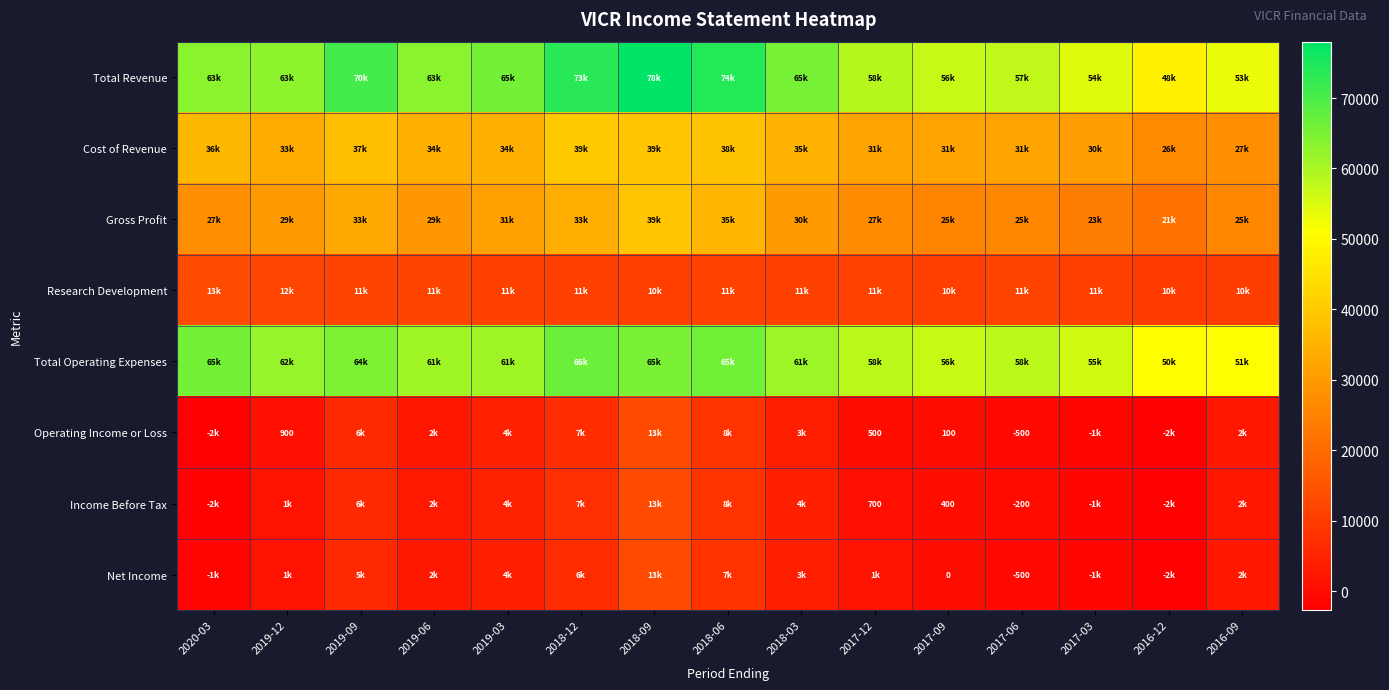

The Income Before Tax series shows -307 at 2017-06. True or false?

False